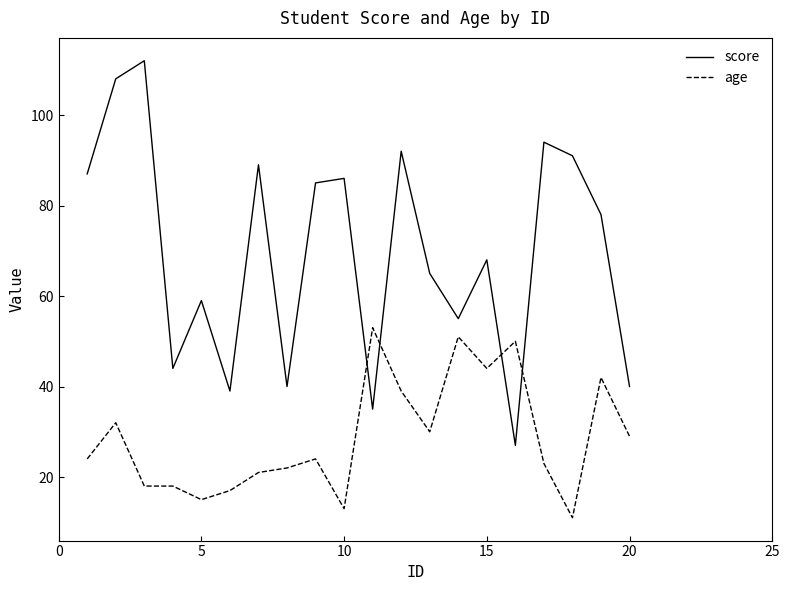

What is the maximum value for score?

112